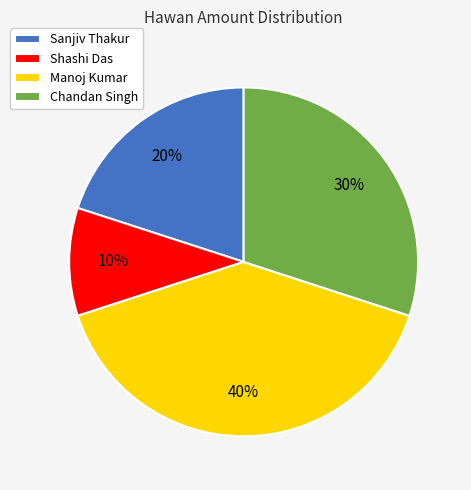

To the nearest percent, what is the difference between the Manoj Kumar and Sanjiv Thakur slice percentages?

20%